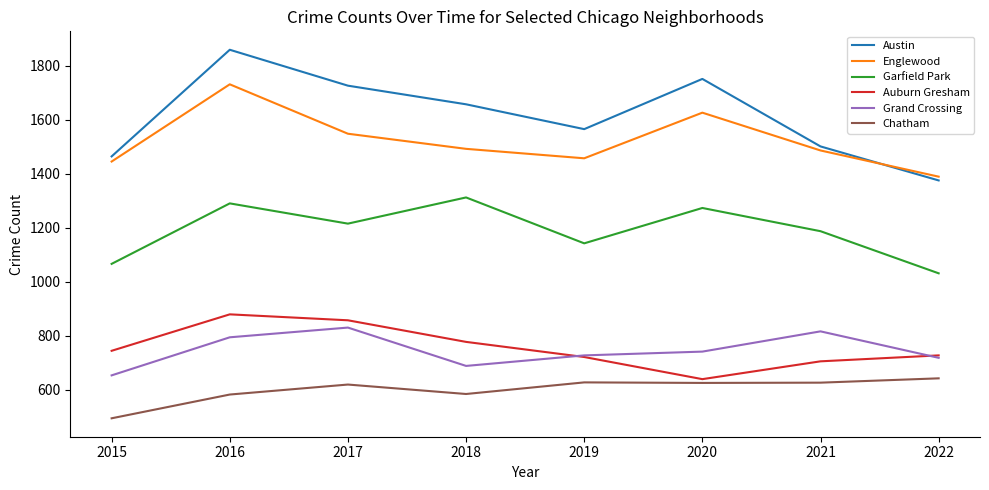

In Chatham, how many points are lower than both neighbors (excluding endpoints)?

2